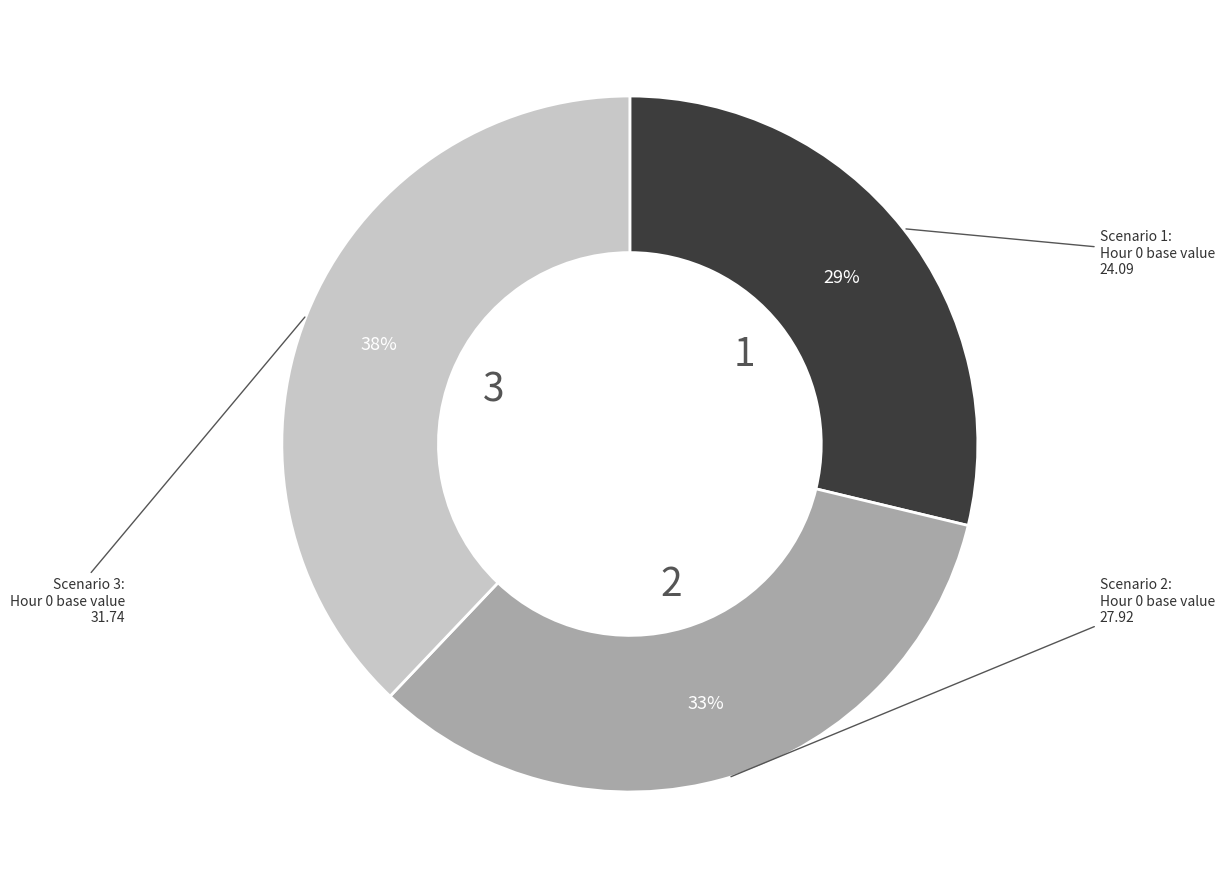

To the nearest percent, what is the difference between the largest and smallest slice percentages?

9%